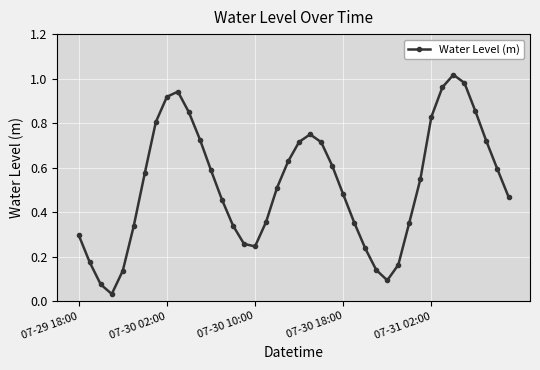

What is the sum of all values?

20.8